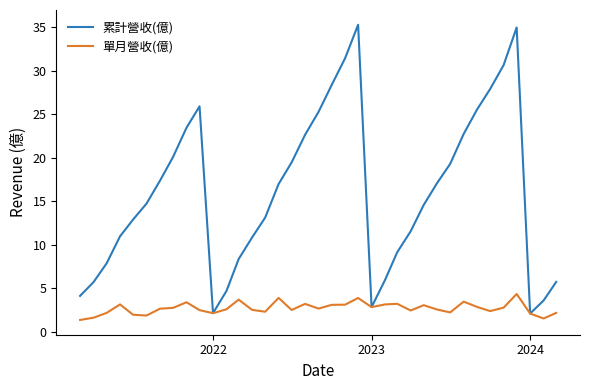

What is the maximum value shown in the chart?

35.3